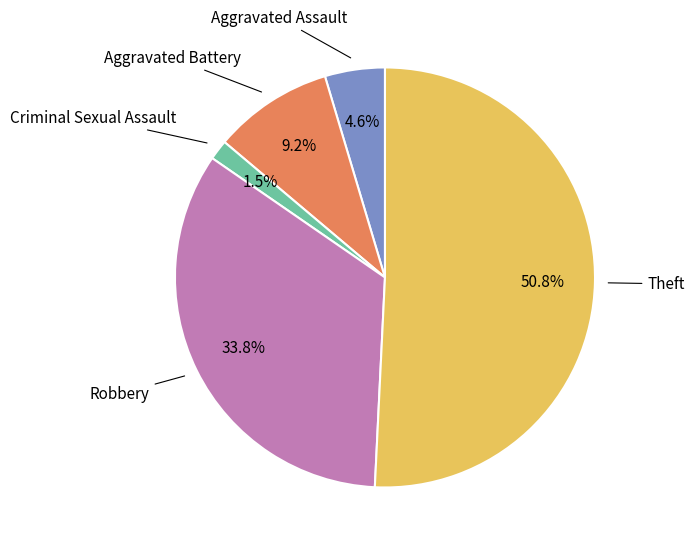

Is there any slice that represents more than half of the pie?

Yes